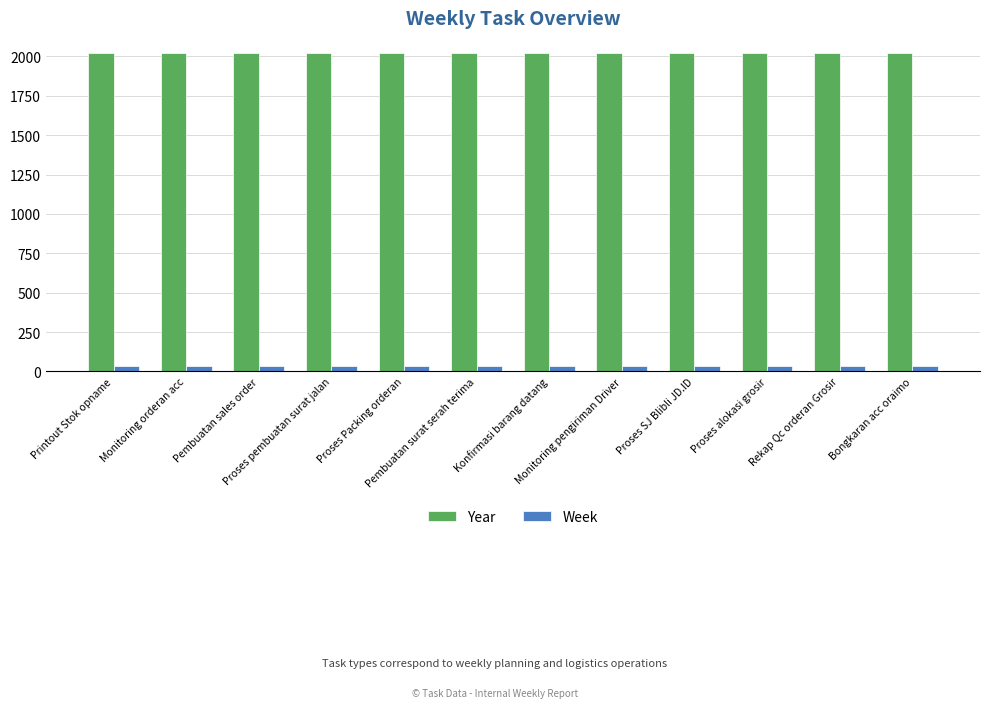

List the series in order of their overall mean, lowest first.

Week, Year